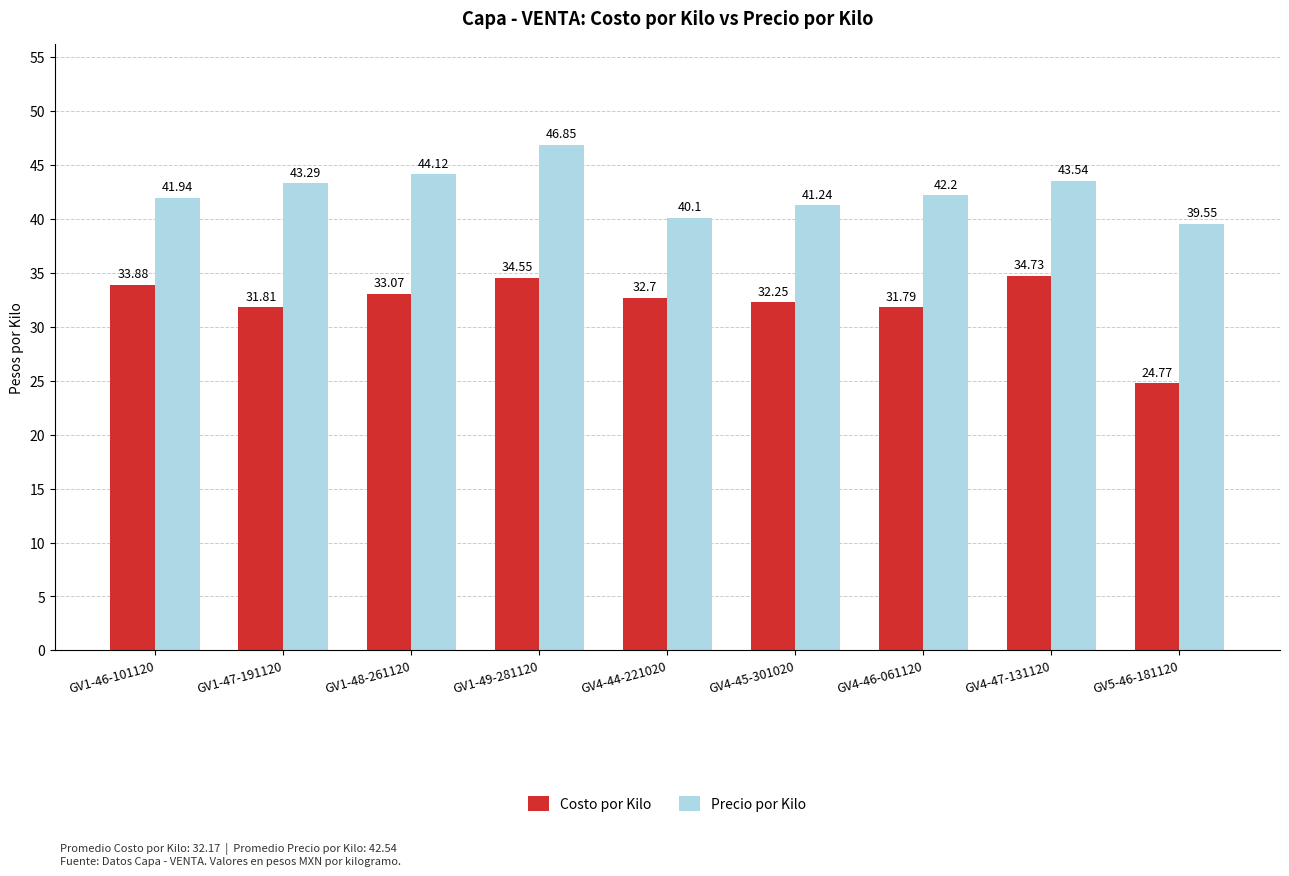

Is it true that Costo por Kilo equals 11.5 at GV1-49-281120?

False